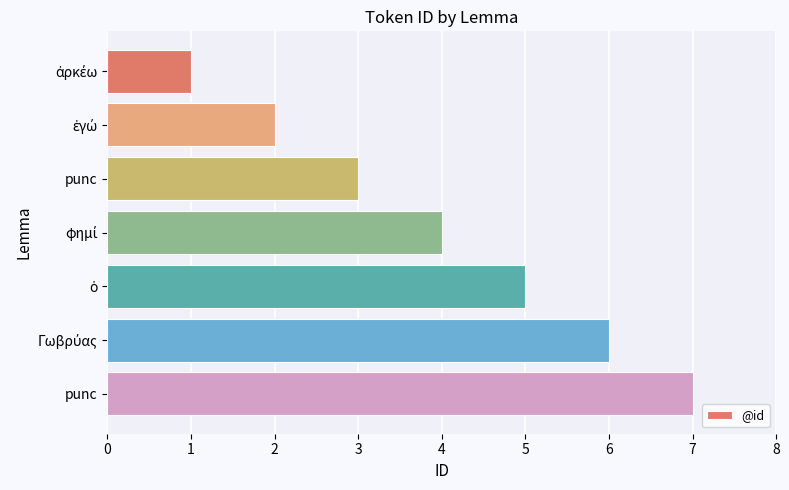

Count the number of data series in this chart.

1